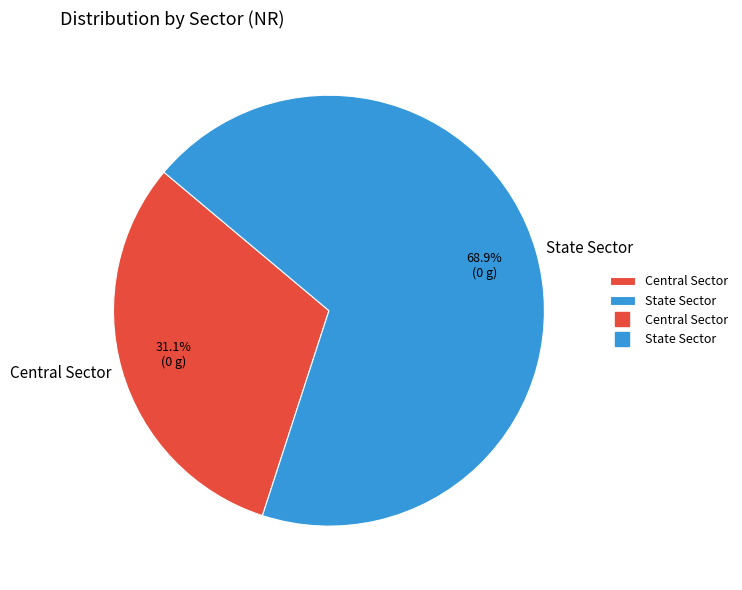

Is there a majority slice in this chart?

Yes